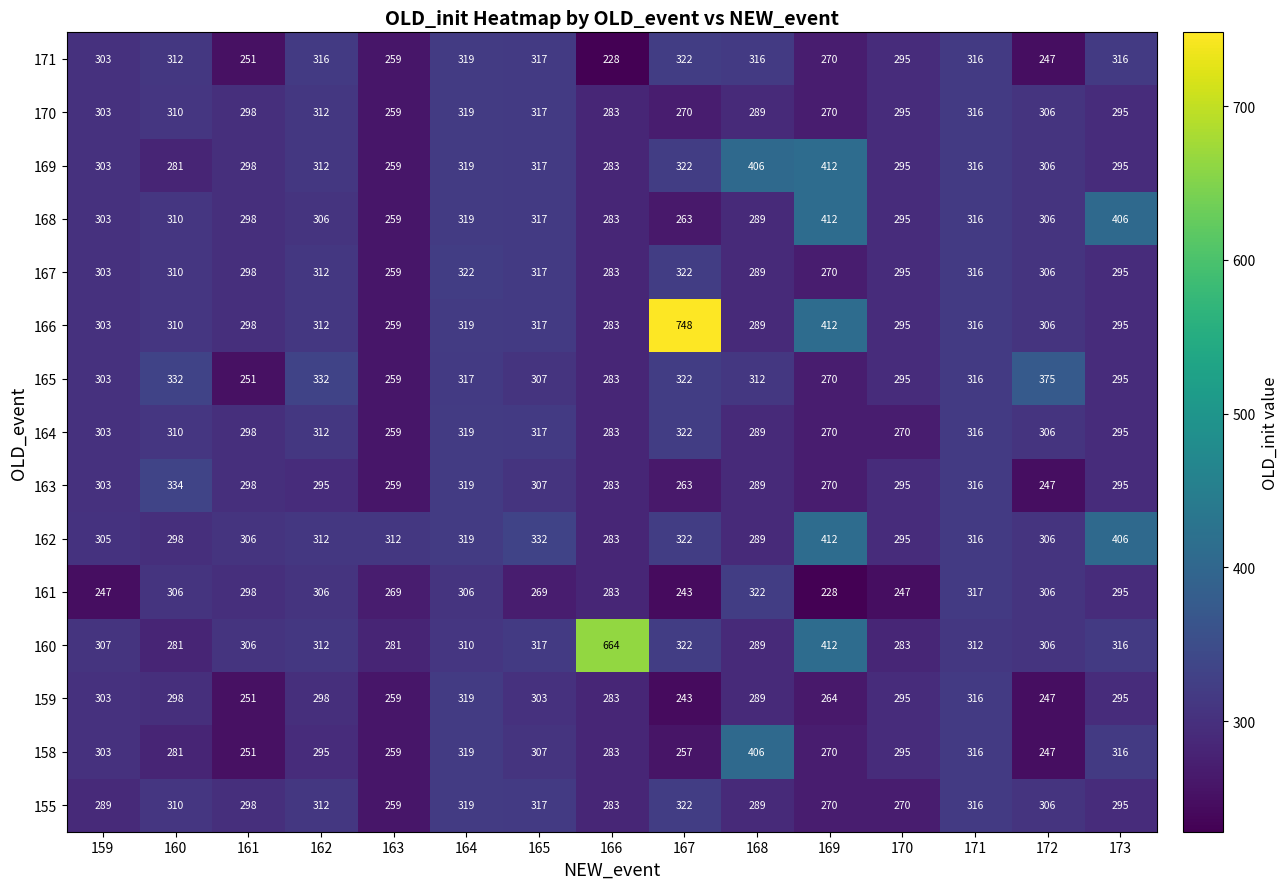

Is the value of 155 at 165 greater than the value of 171 at 169?

Yes